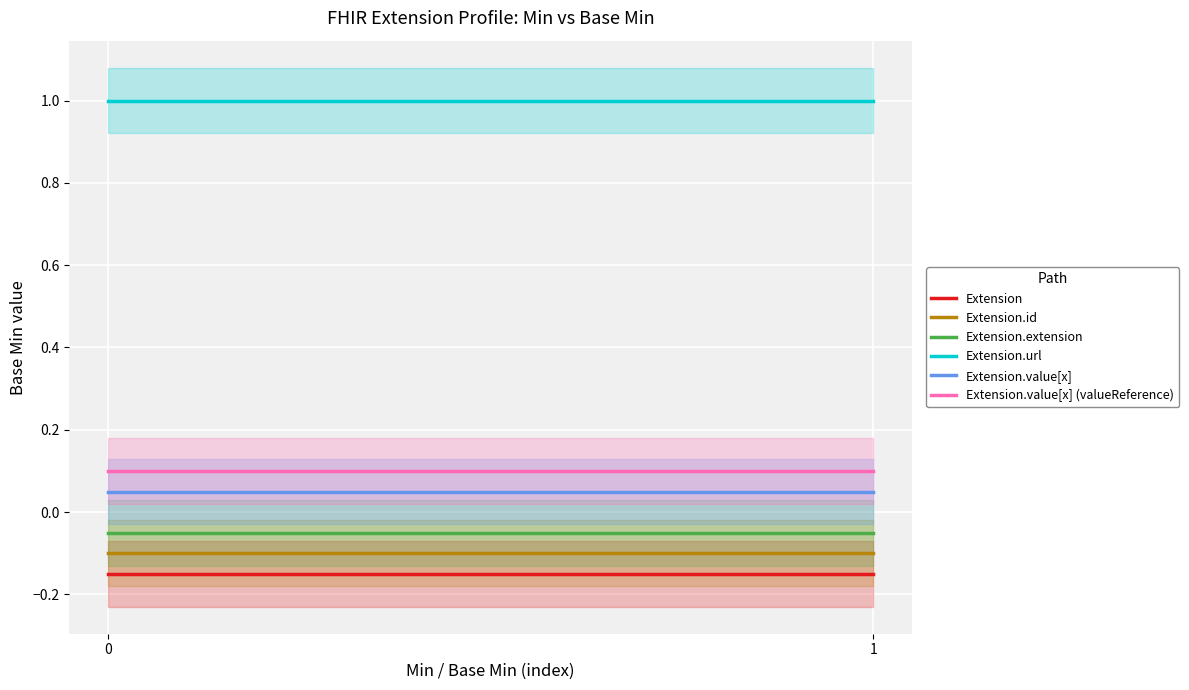

Reading left to right, what are all the values shown in this chart?

Extension: 0	0
Extension.id: 0	0
Extension.extension: 0	0
Extension.url: 1	1
Extension.value[x]: 0	0
Extension.value[x] (valueReference): 0	0